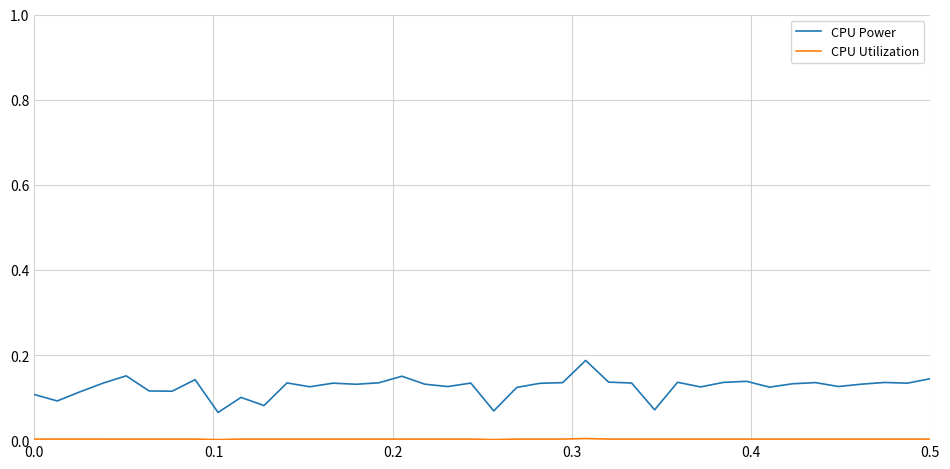

Which series has the largest total across all categories?

CPU Power